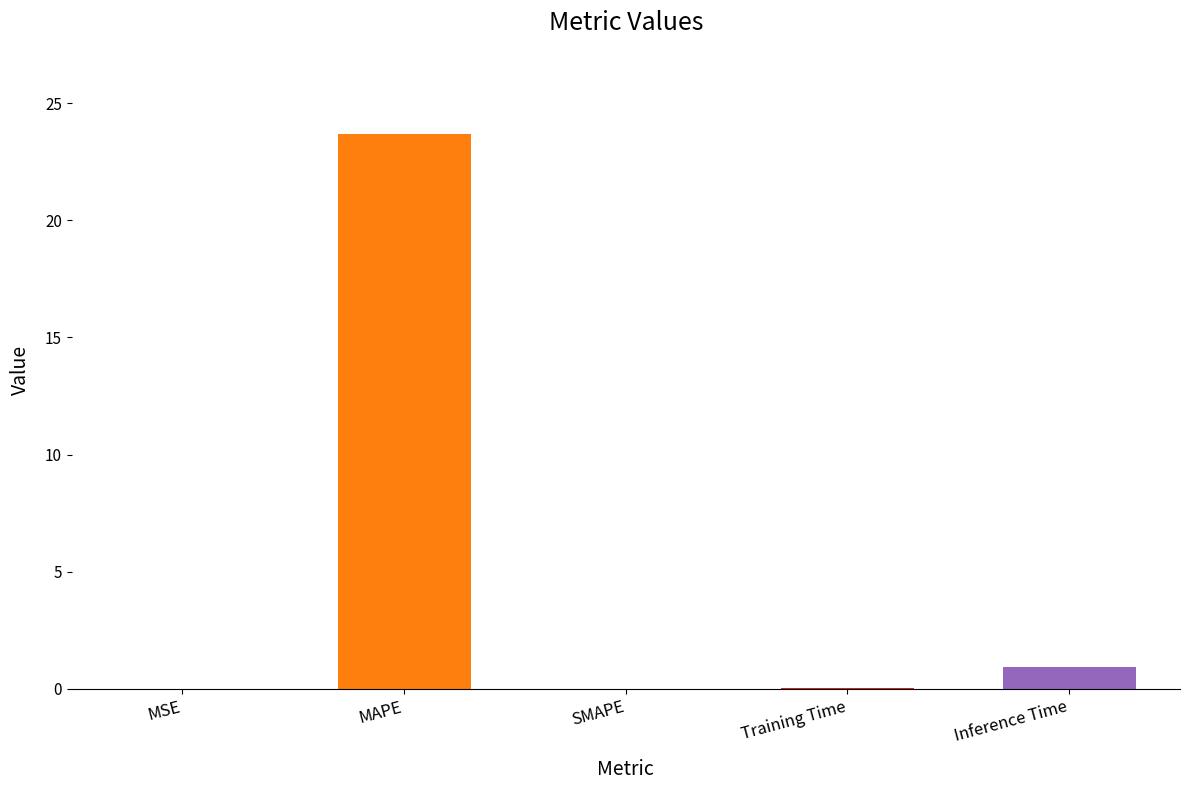

What is the sum of all values?

24.7